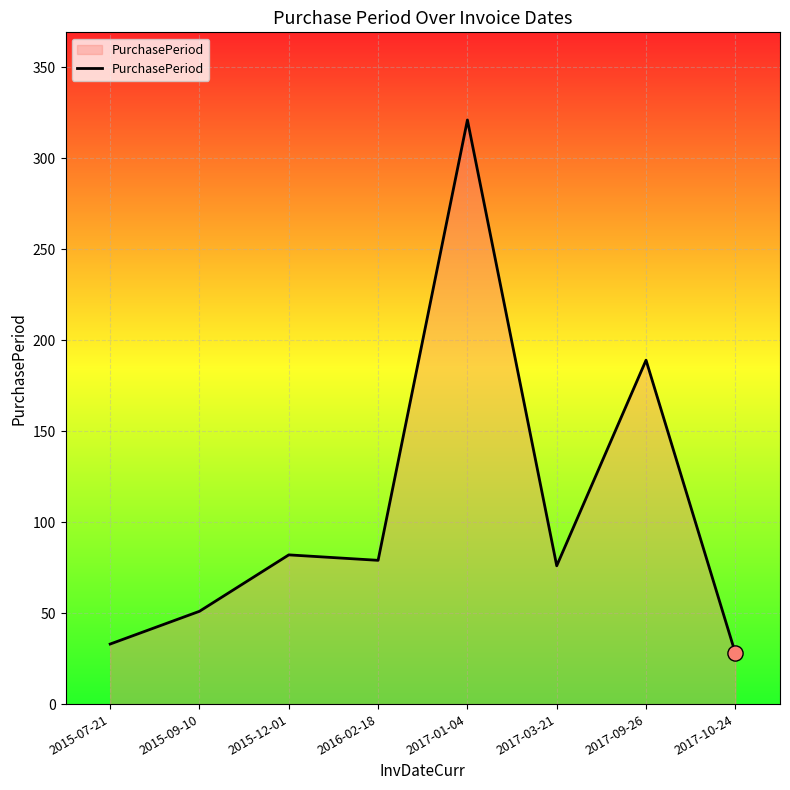

Which has a higher value, 2017-09-26 or 2016-02-18?

2017-09-26